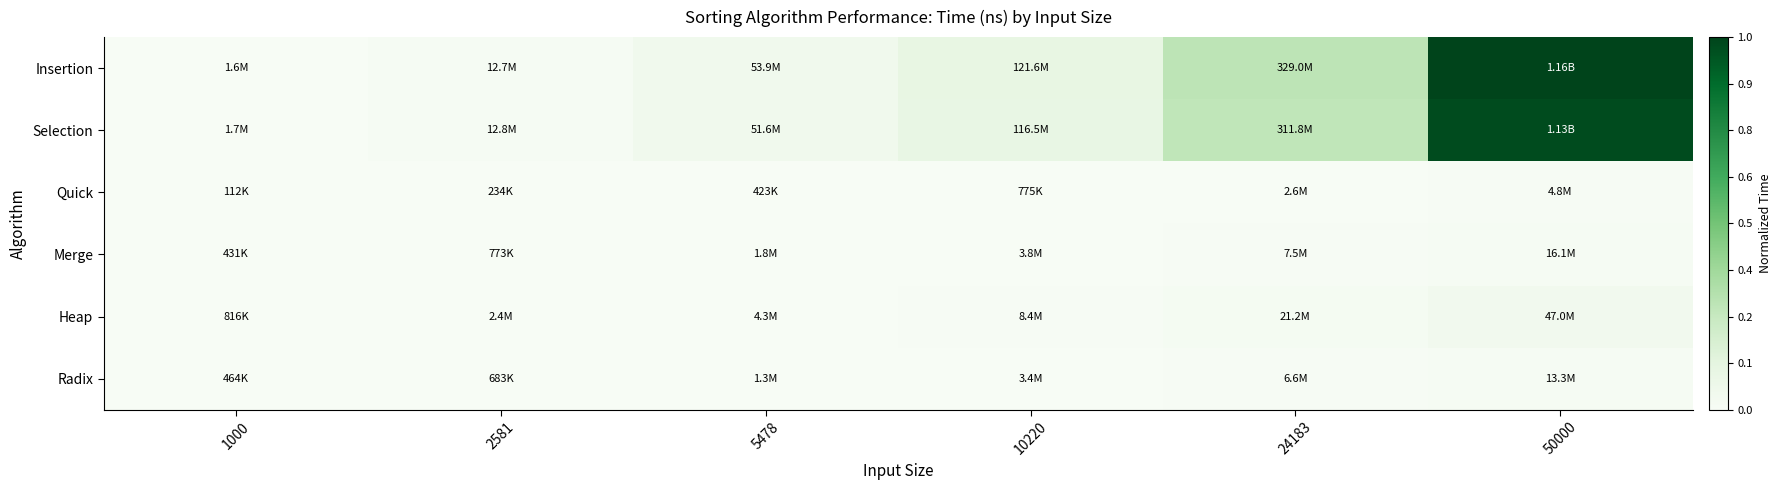

Reading left to right, transcribe all the data shown in this chart.

Insertion: 1000=0.0	2581=0.0	5478=0.0	10220=0.1	24183=0.3	50000=1.0
Selection: 1000=0.0	2581=0.0	5478=0.0	10220=0.1	24183=0.3	50000=1.0
Quick: 1000=0.0	2581=0.0	5478=0.0	10220=0.0	24183=0.0	50000=0.0
Merge: 1000=0.0	2581=0.0	5478=0.0	10220=0.0	24183=0.0	50000=0.0
Heap: 1000=0.0	2581=0.0	5478=0.0	10220=0.0	24183=0.0	50000=0.0
Radix: 1000=0.0	2581=0.0	5478=0.0	10220=0.0	24183=0.0	50000=0.0